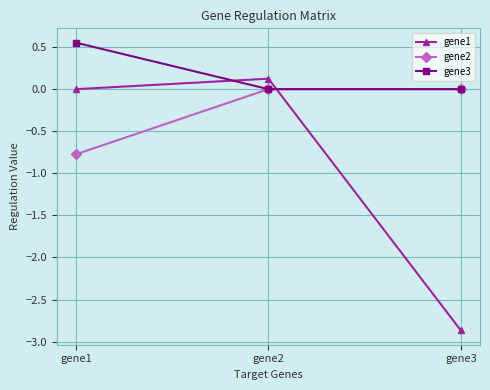

Which series changed the most between gene1 and gene3?

gene1